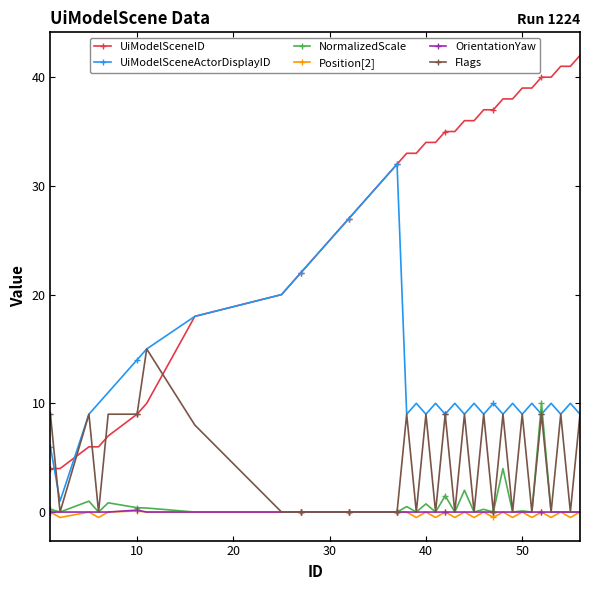

What is the value of the UiModelSceneID point at the 7th from the left?

10.0